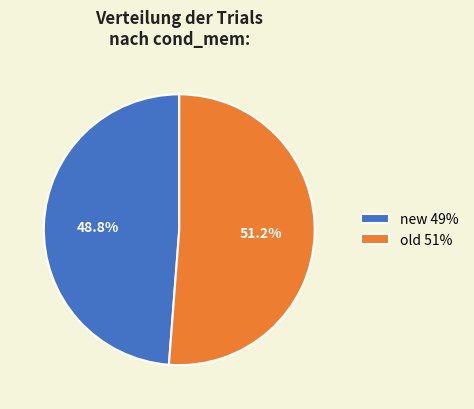

What is the smallest slice in the pie chart?

new